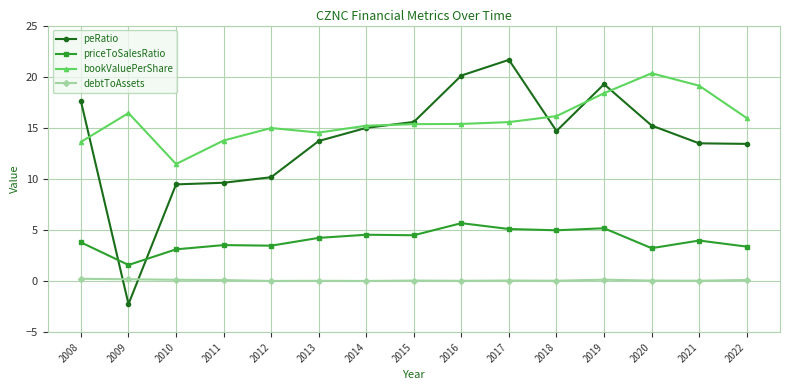

What is the greatest value displayed?

21.6